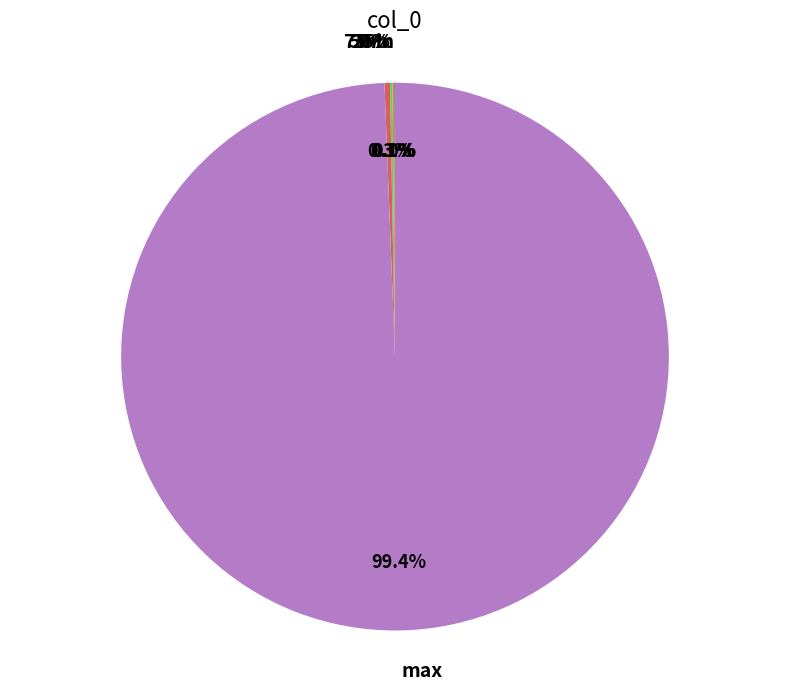

Approximately how many times larger is the value at 25% compared to 50%?

0.6